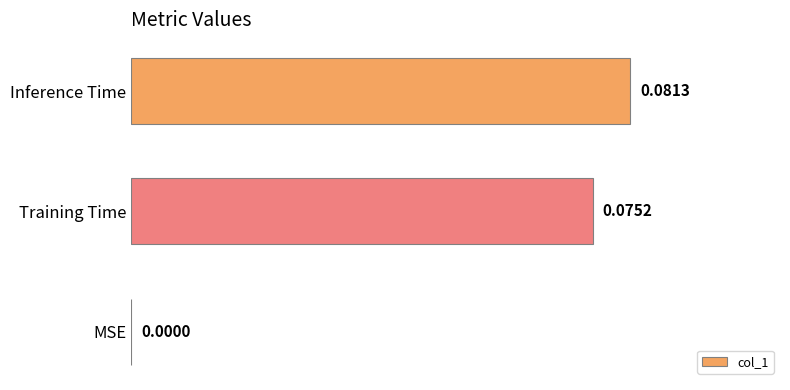

Count the values in the range 0 to 1.

3